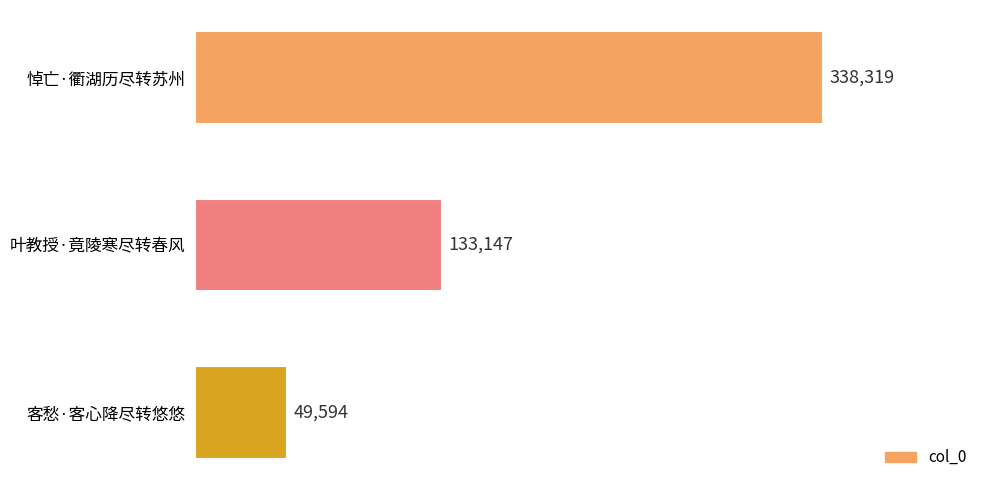

How many values are below 133147?

1